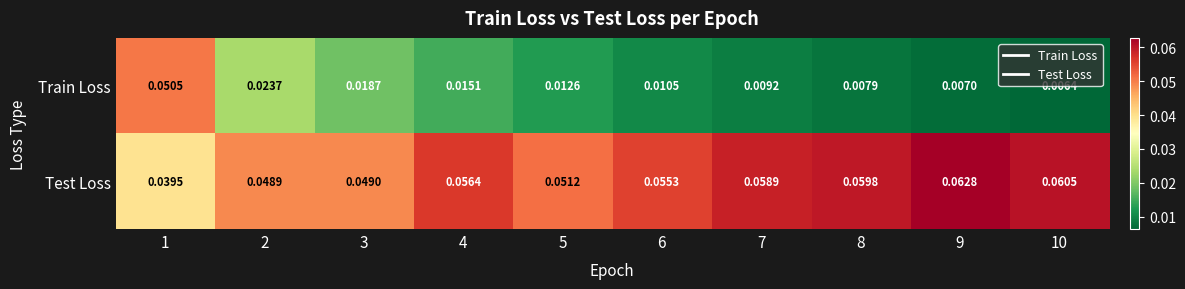

Rank the series by their maximum value, from lowest to highest.

Train Loss, Test Loss